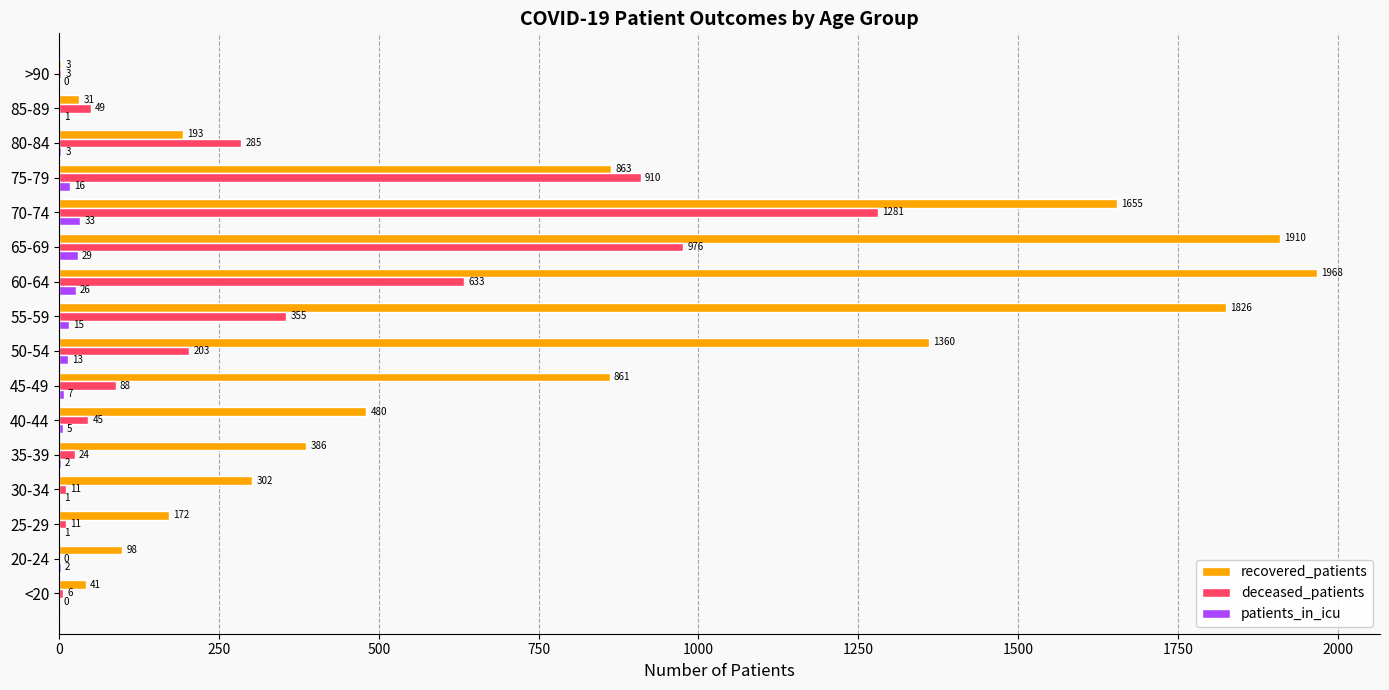

What is the maximum value for patients_in_icu?

33